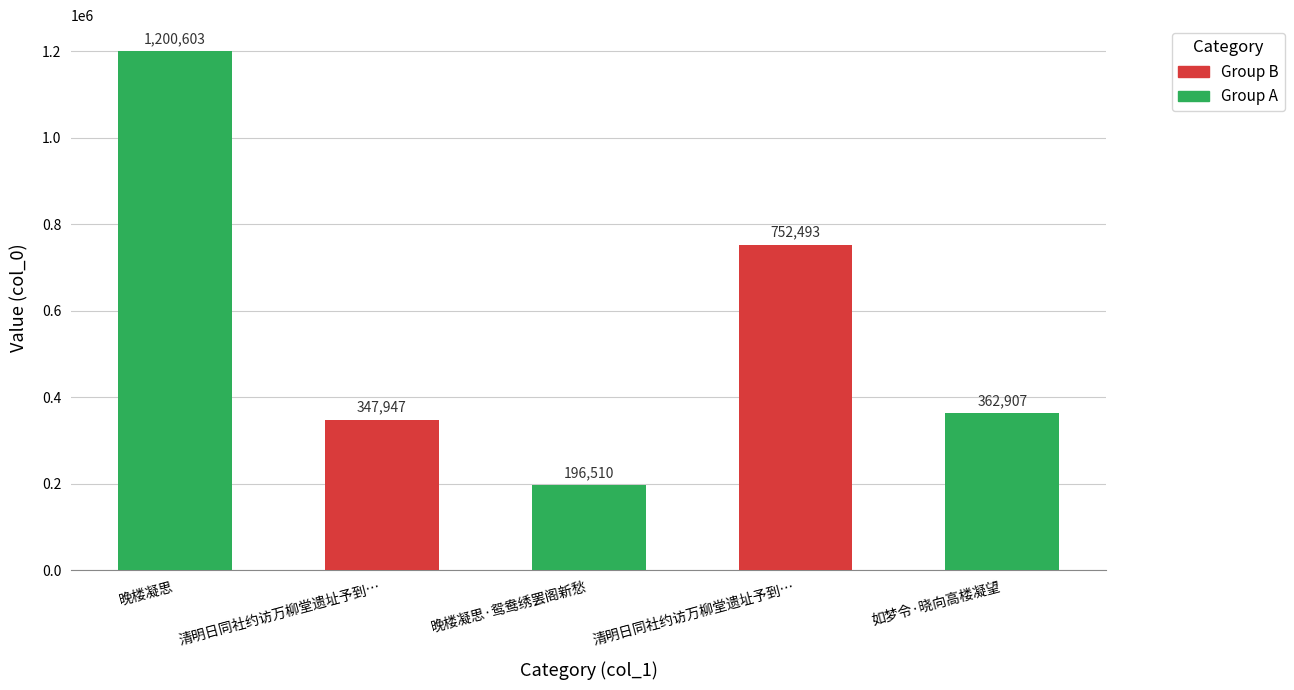

What is the ratio of the value at 晚楼凝思 to the value at 晚楼凝思·鸳鸯绣罢阁新愁?

6.1